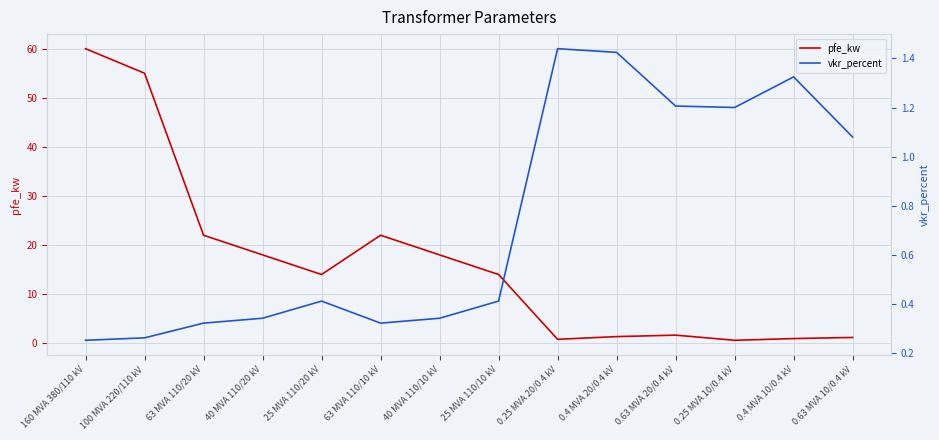

What is the difference between the maximum and minimum values in the pfe_kw series?

59.4